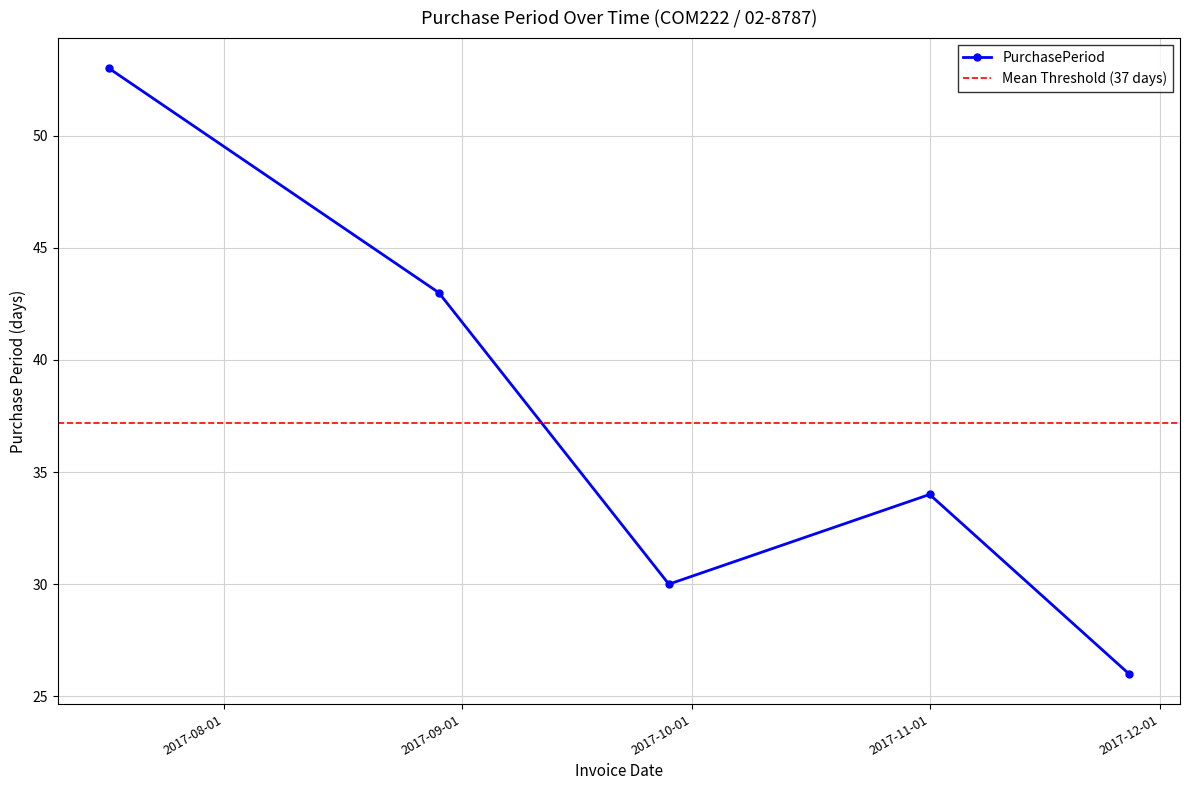

Is it true that the value at 2017-09-28 is 30?

True